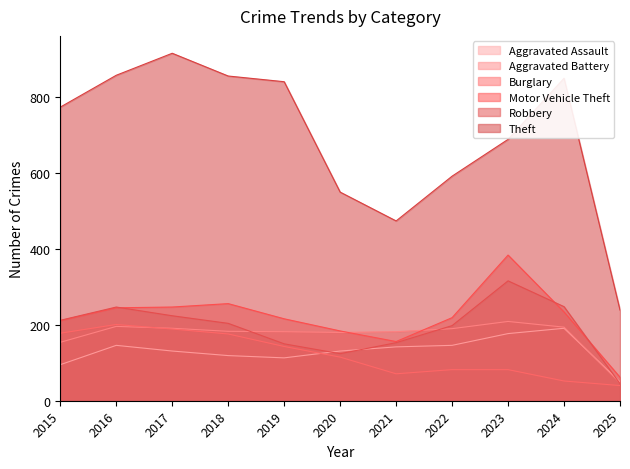

List the labels in order of Aggravated Assault value, largest first.

2024, 2023, 2016, 2022, 2021, 2017, 2020, 2018, 2019, 2015, 2025